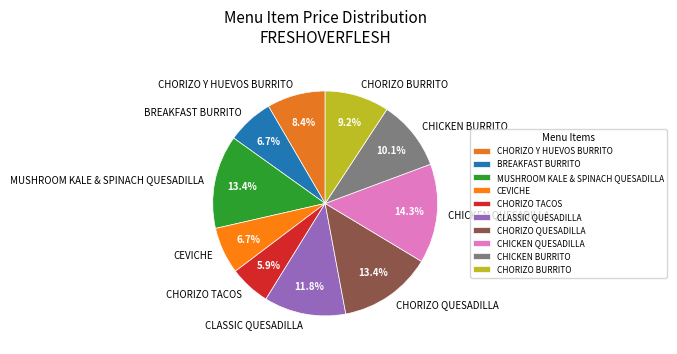

Which has a higher value, MUSHROOM KALE & SPINACH QUESADILLA or CEVICHE?

MUSHROOM KALE & SPINACH QUESADILLA